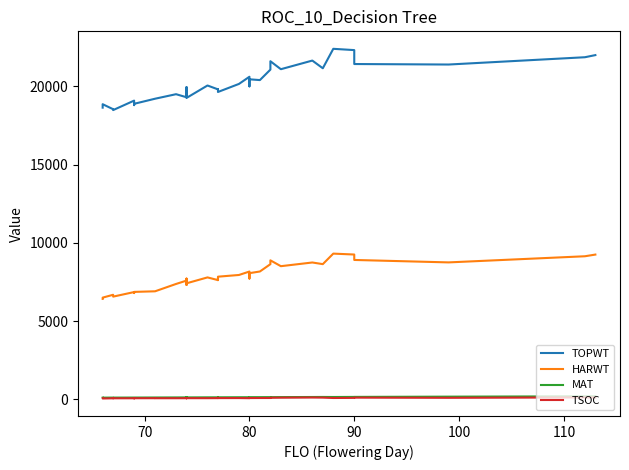

True or false: TOPWT and HARWT intersect in this chart.

False